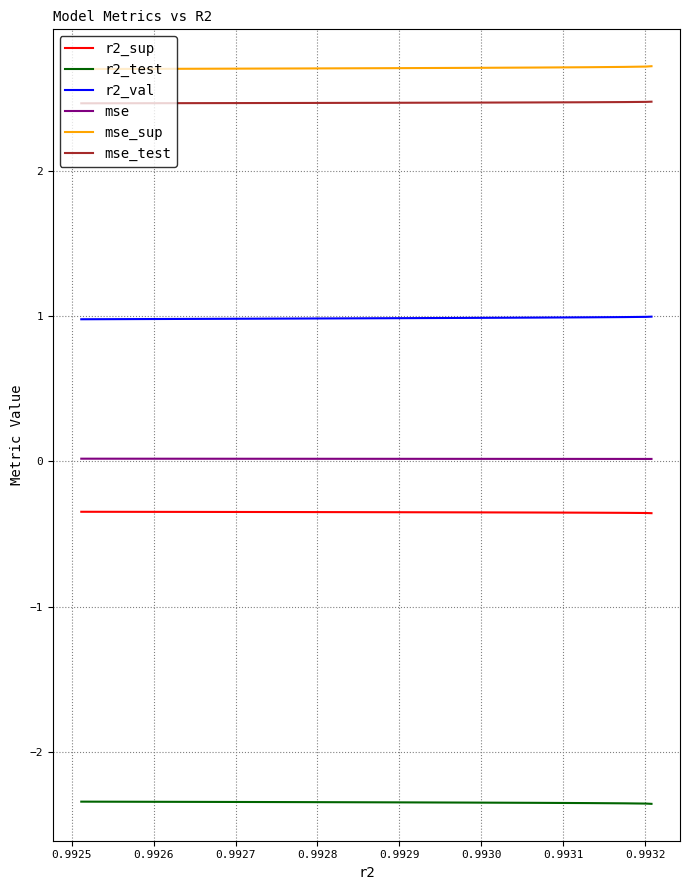

What is the lowest value of the r2_test series?

-2.4